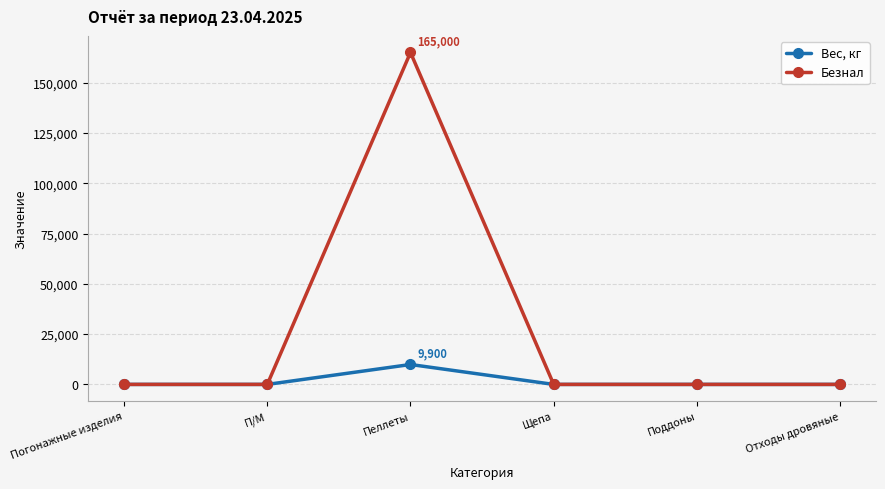

What is the maximum value shown in the chart?

165000